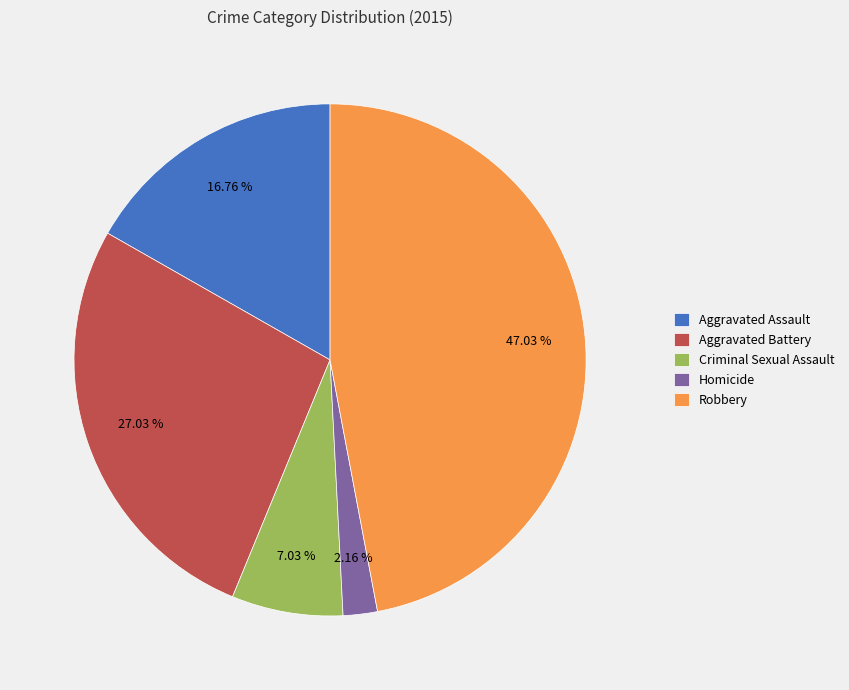

Does Robbery account for over 50% of the chart?

No